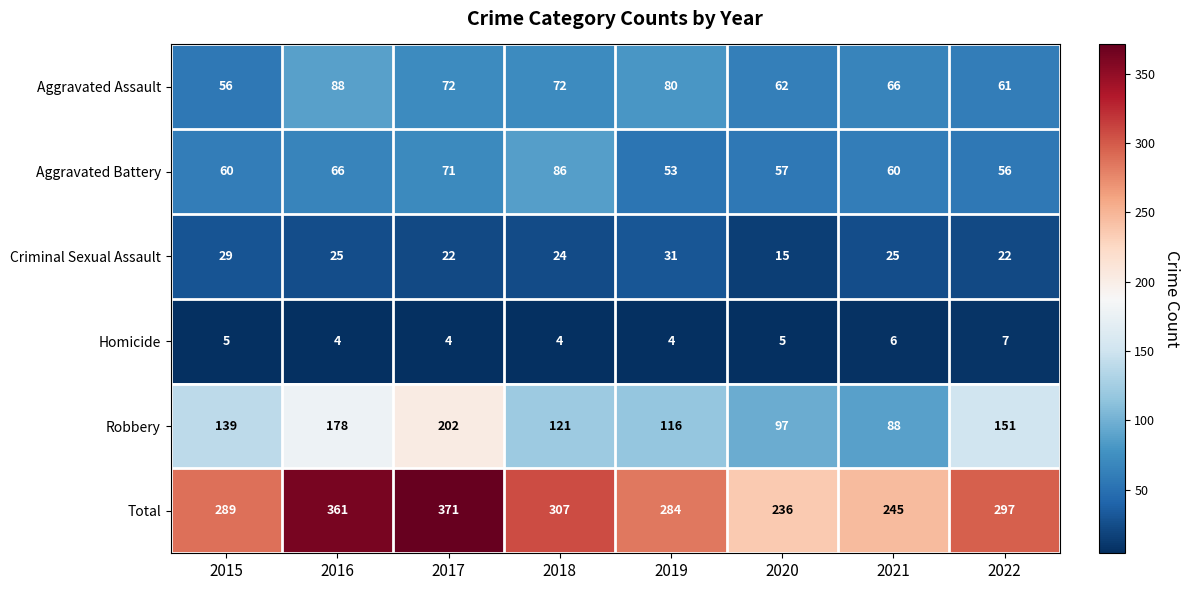

What is the sum of all Aggravated Battery values?

509